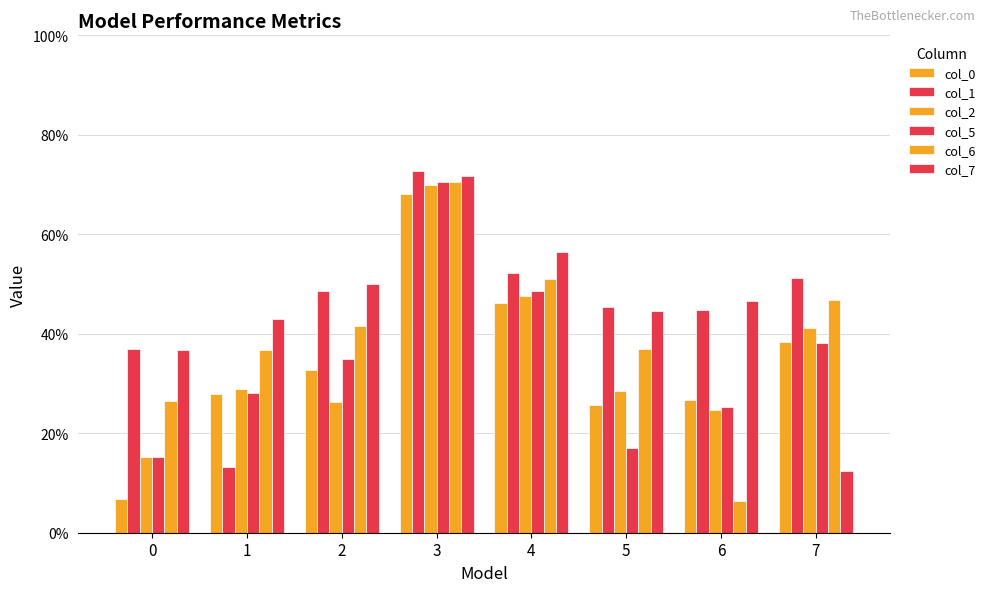

What is the minimum value for col_2?

0.2